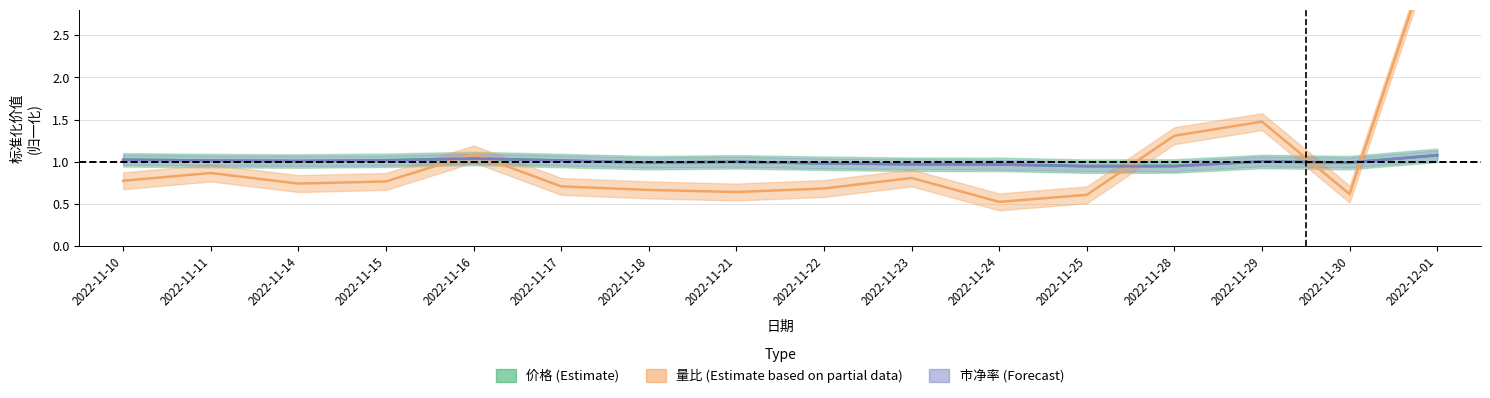

In 价格, how many points are lower than both neighbors (excluding endpoints)?

4